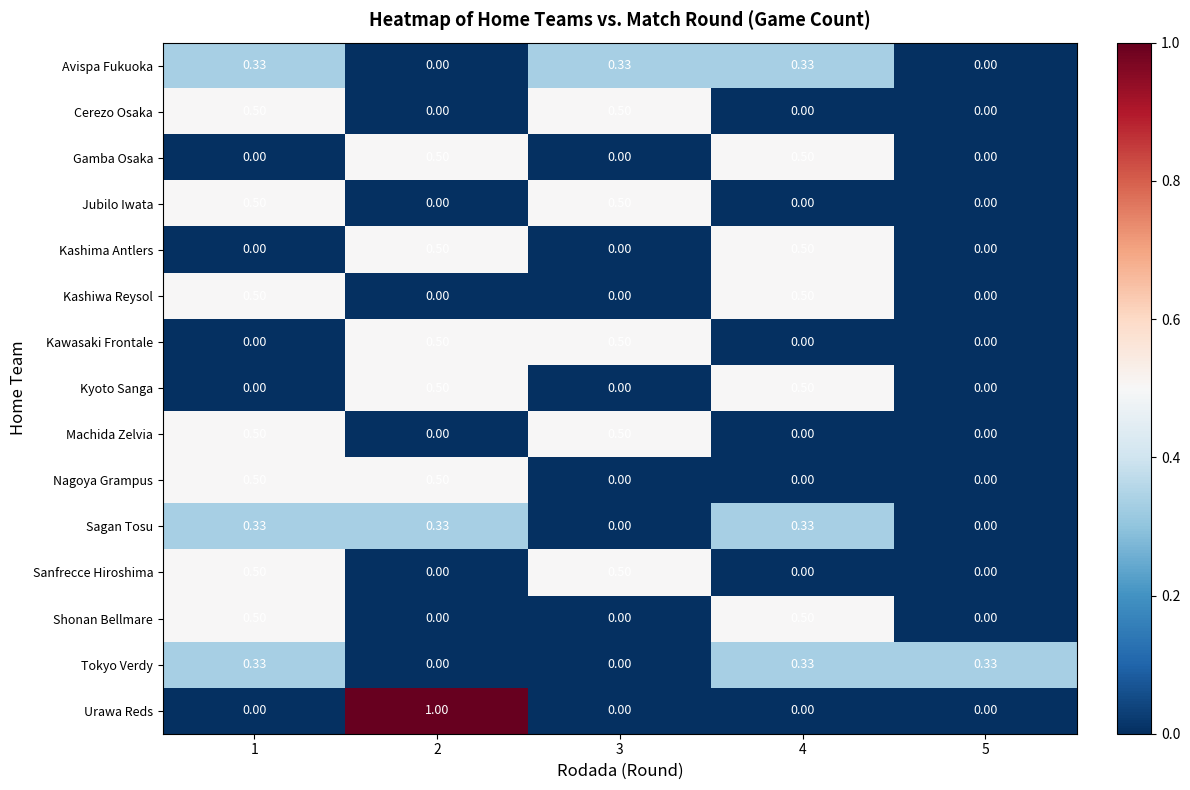

Which series has the largest range (max minus min)?

Urawa Reds